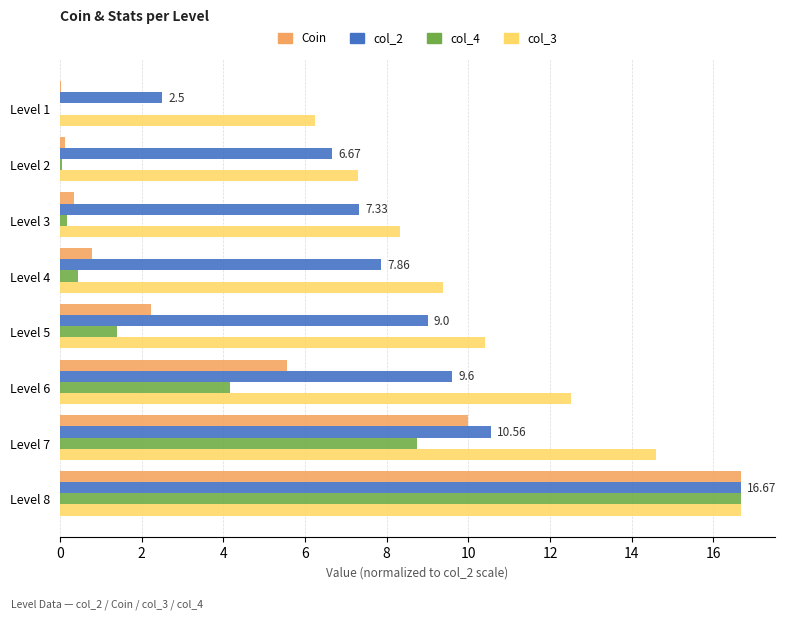

At which category is the sum across all series the highest?

Level 8